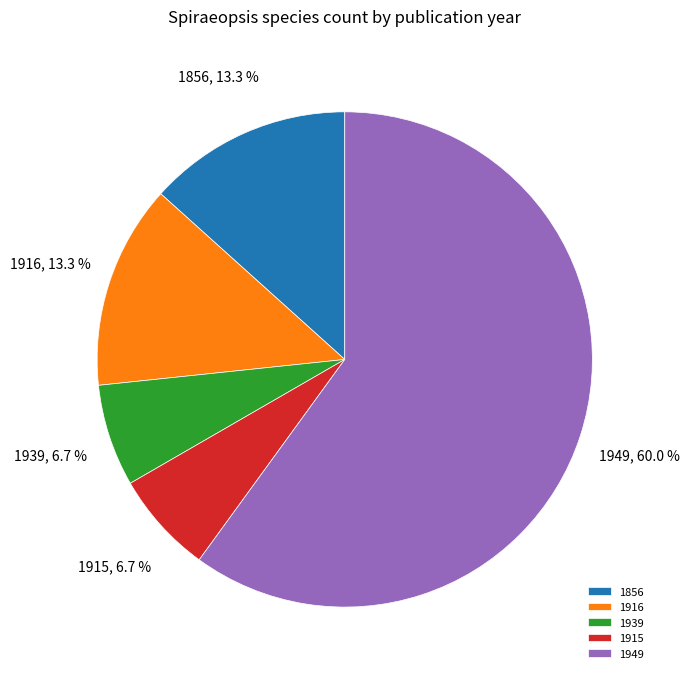

To the nearest percent, what portion does 1915 represent?

7%